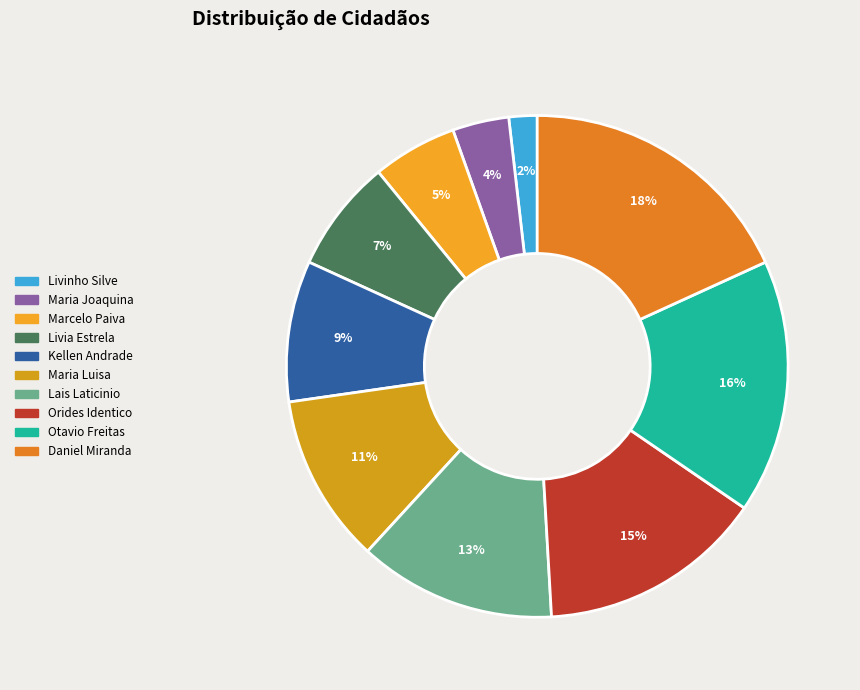

What is the ratio of the value at Daniel Miranda to the value at Lais Laticinio?

1.4